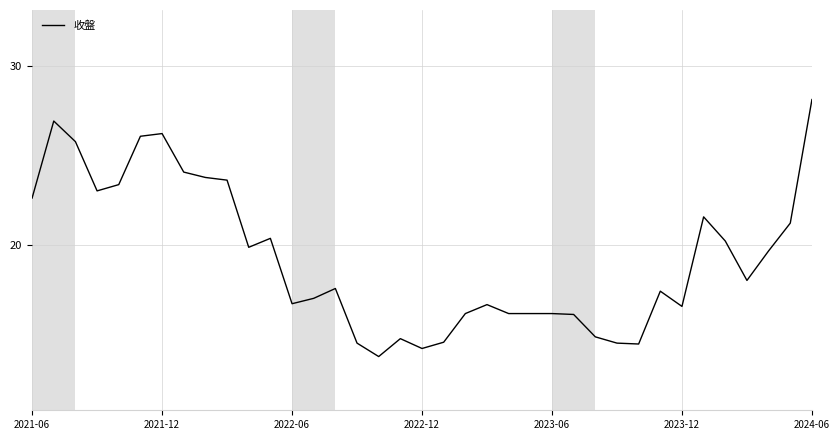

What is the greatest value displayed?

28.1